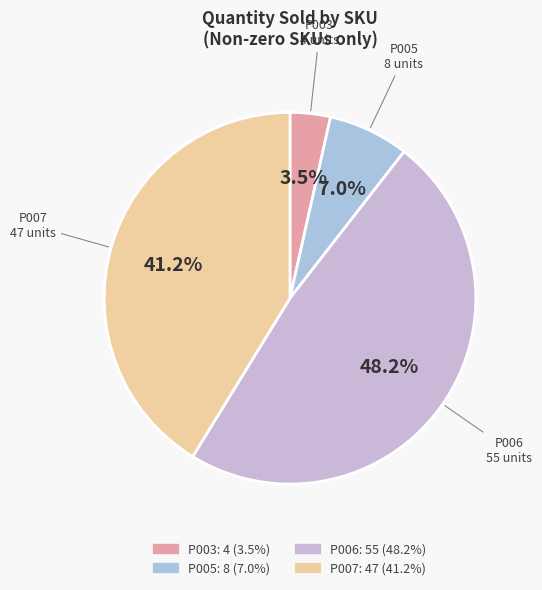

Count the number of slices in the pie.

4